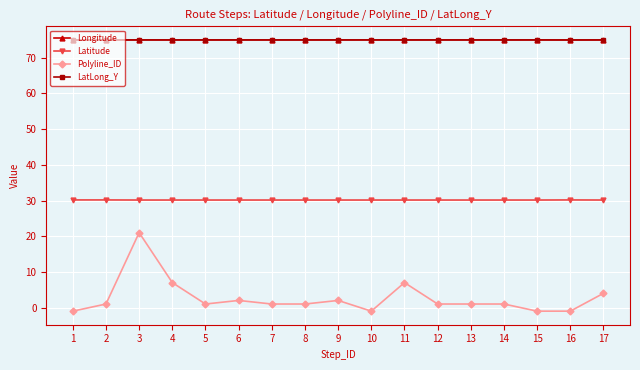

Does the chart display data point markers on the line(s)?

Yes